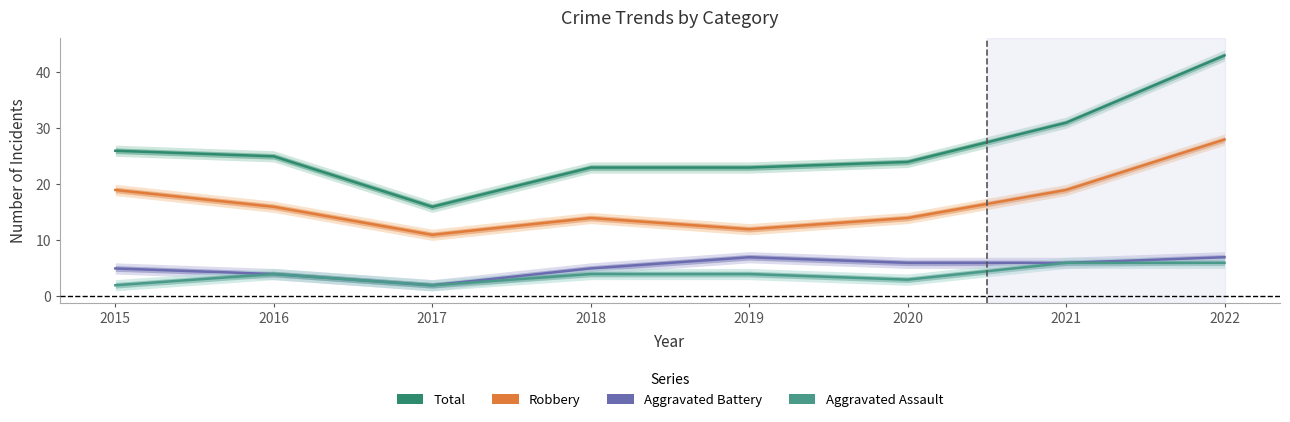

What is the spread (max minus min) of values at 2017?

14